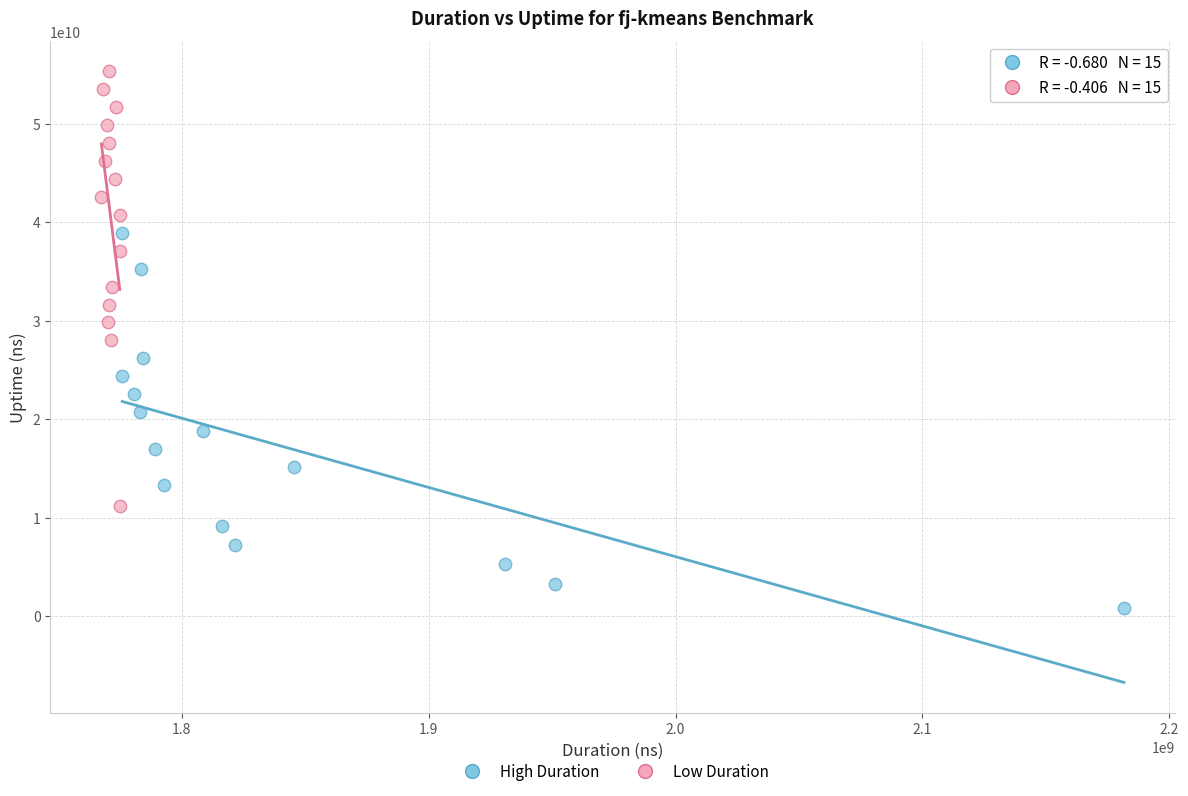

Which series has the largest Y range (max minus min)?

Low Duration